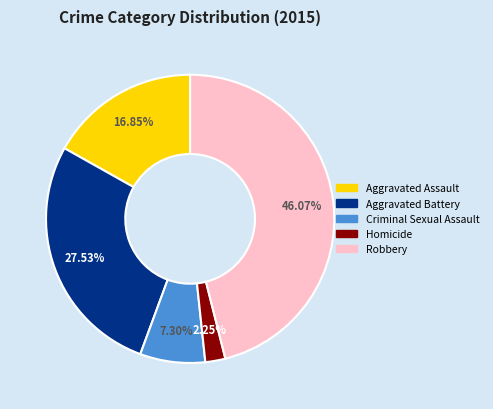

What is the smallest slice in the pie chart?

Homicide